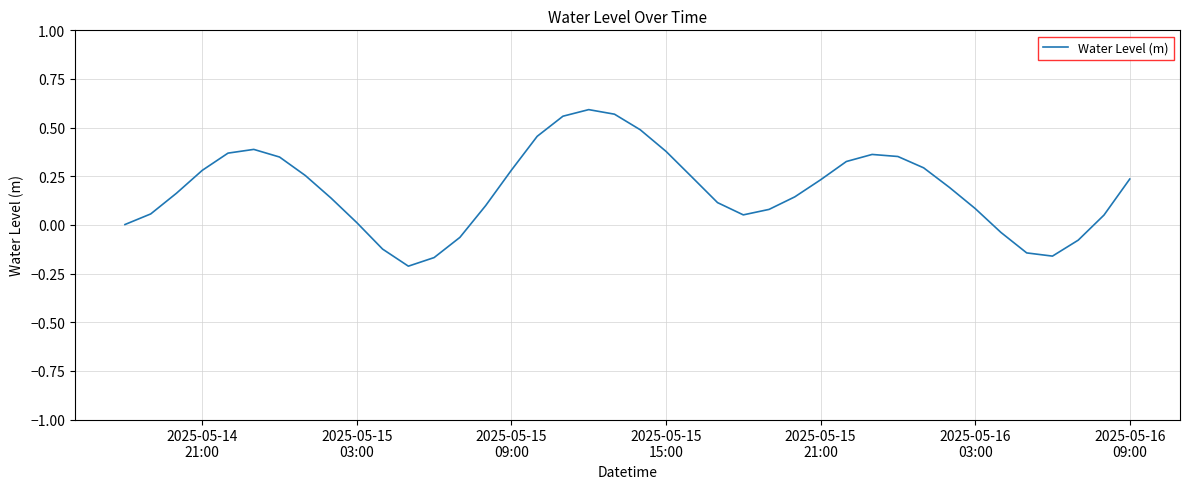

What is the difference between the maximum and minimum values?

0.8